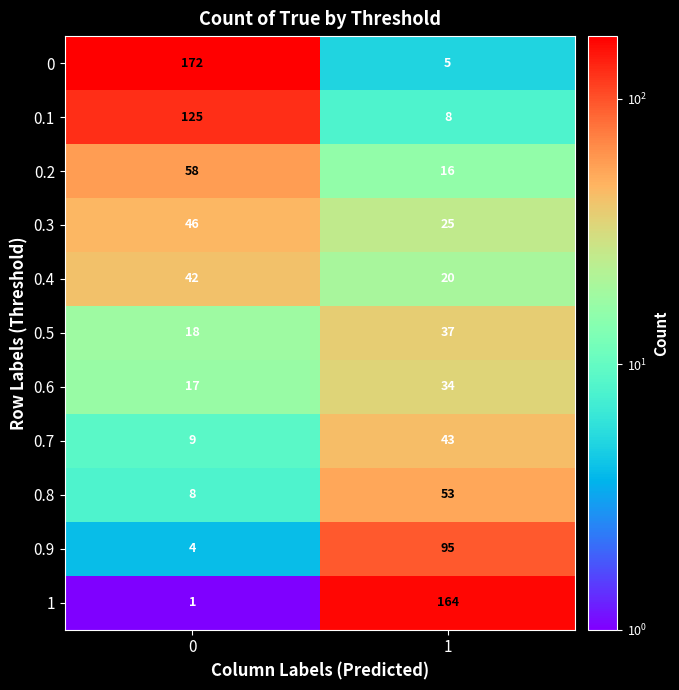

At 1, list the series in order from largest to smallest.

1, 0.9, 0.8, 0.7, 0.5, 0.6, 0.3, 0.4, 0.2, 0.1, 0